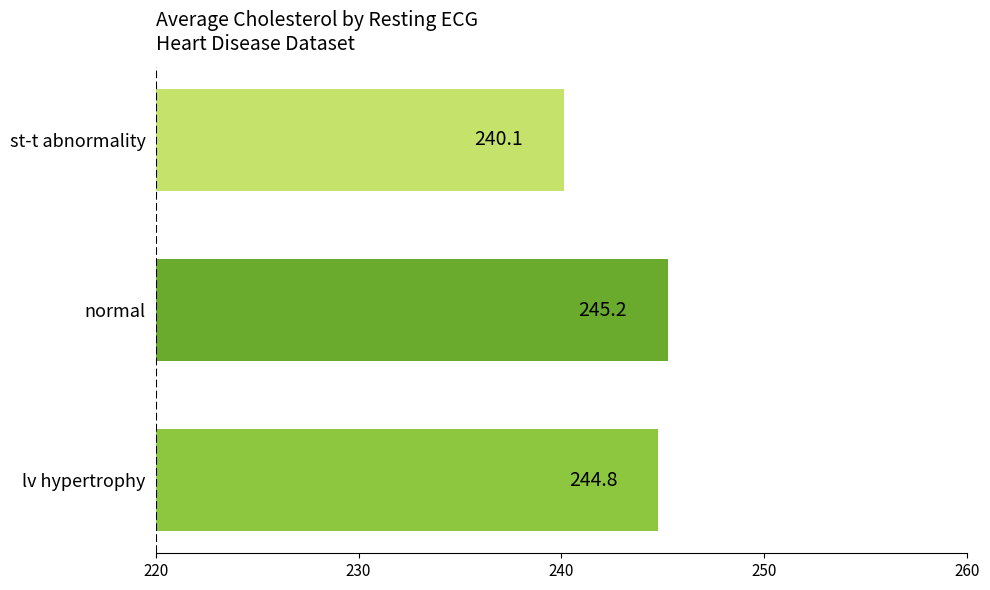

Reading bottom to top, list all the values displayed in this chart.

lv hypertrophy=244.8	normal=245.2	st-t abnormality=240.1